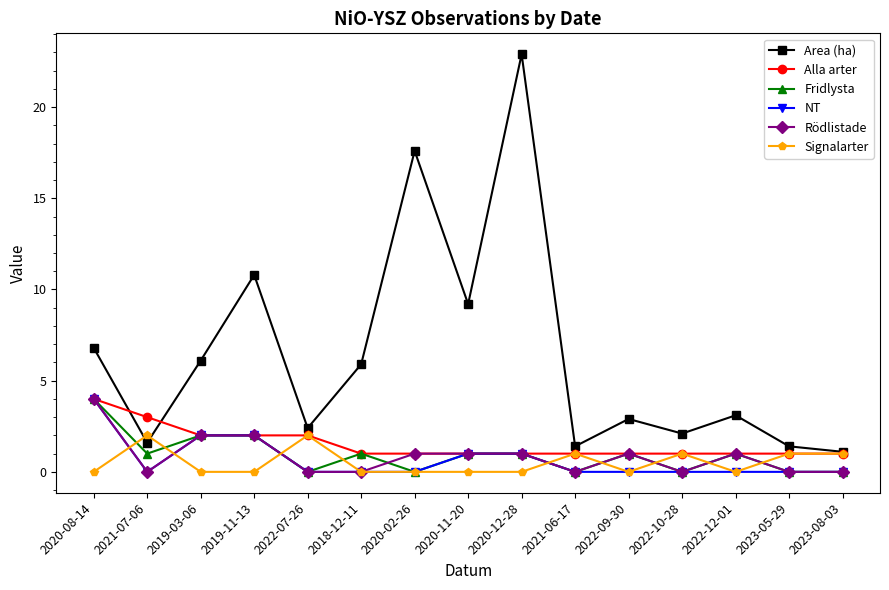

Which series has the largest range (max minus min)?

Area (ha)